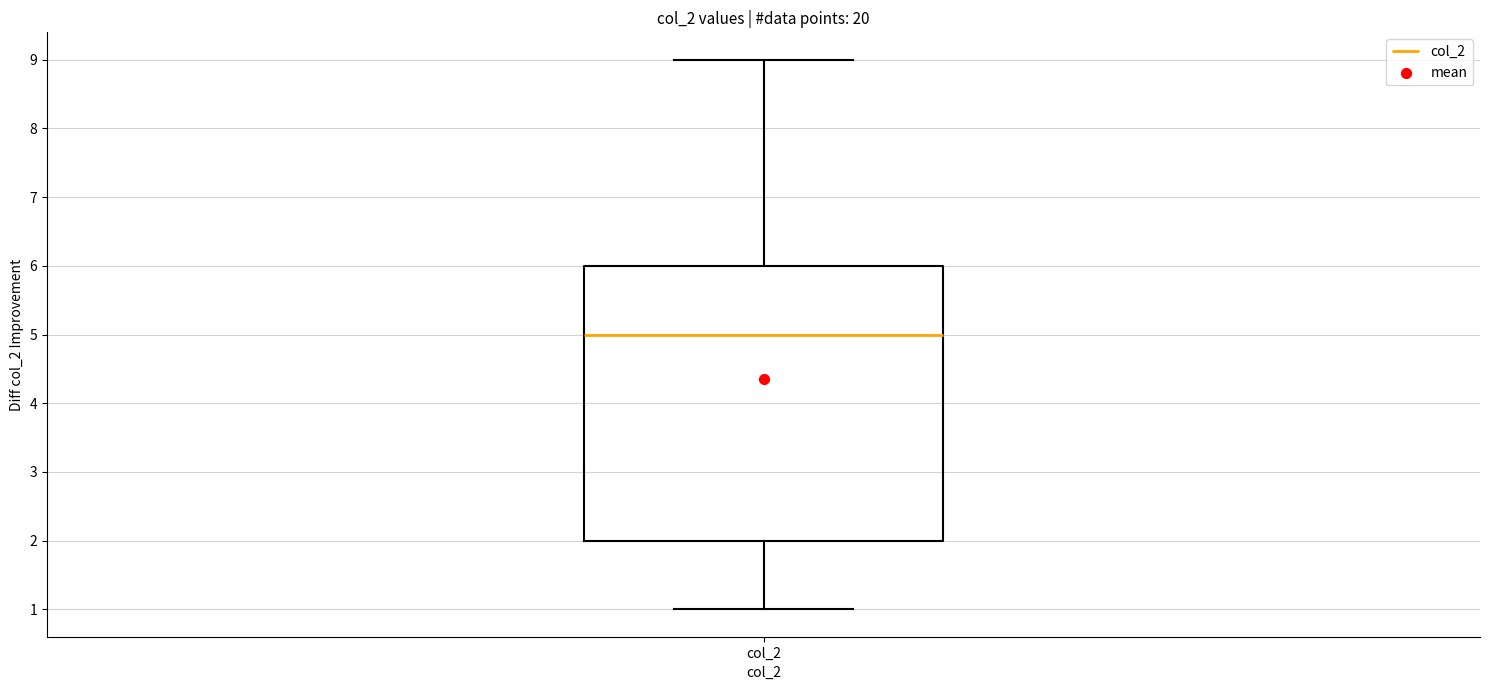

Where does the median line of the box for col_2 sit on the y-axis? The values are not printed on the chart, so give them approximately, as read against the axis.

5